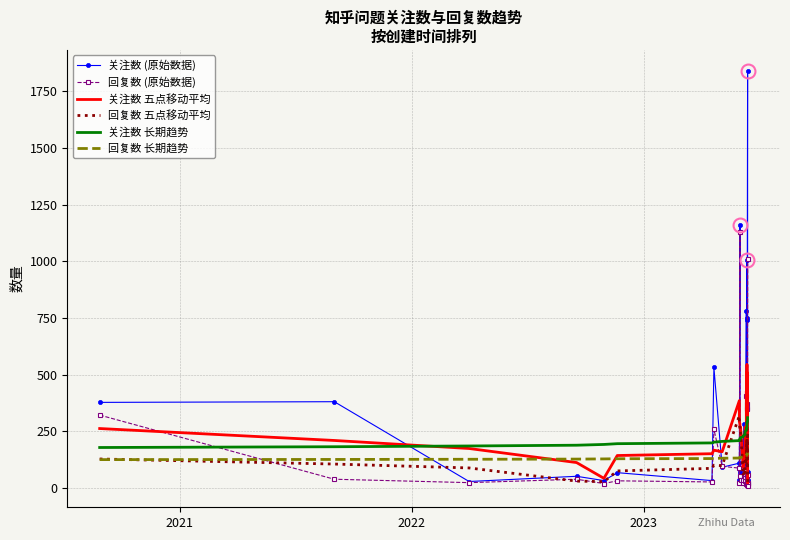

Is the value of 关注数 五点移动平均 at 12 greater than the value of 回复数 五点移动平均 at 9?

No